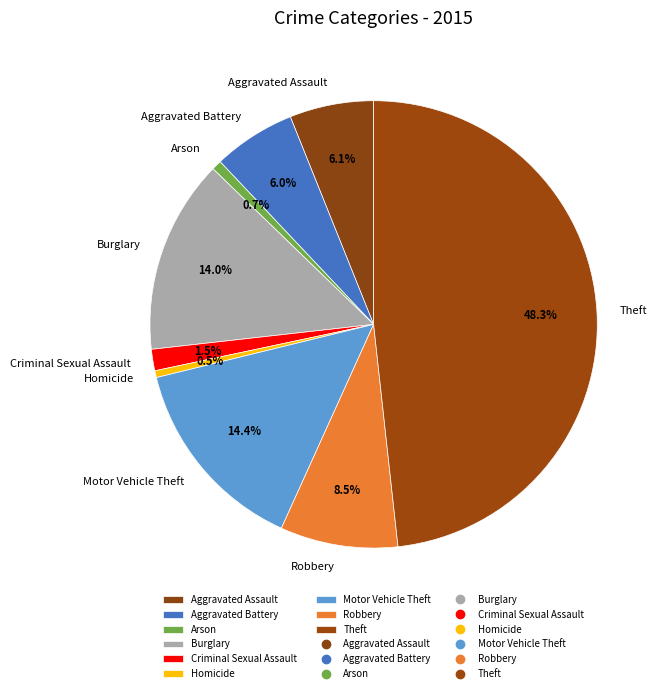

Count the number of slices in the pie.

9